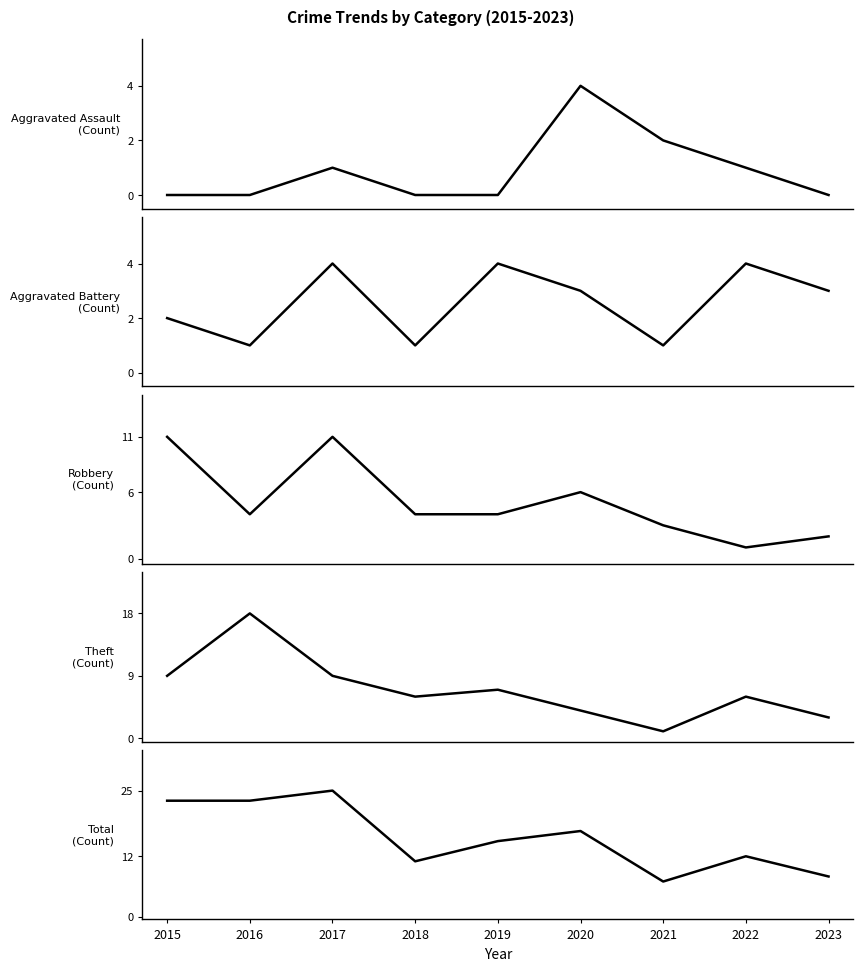

Is this an area chart (filled region under the line)?

No